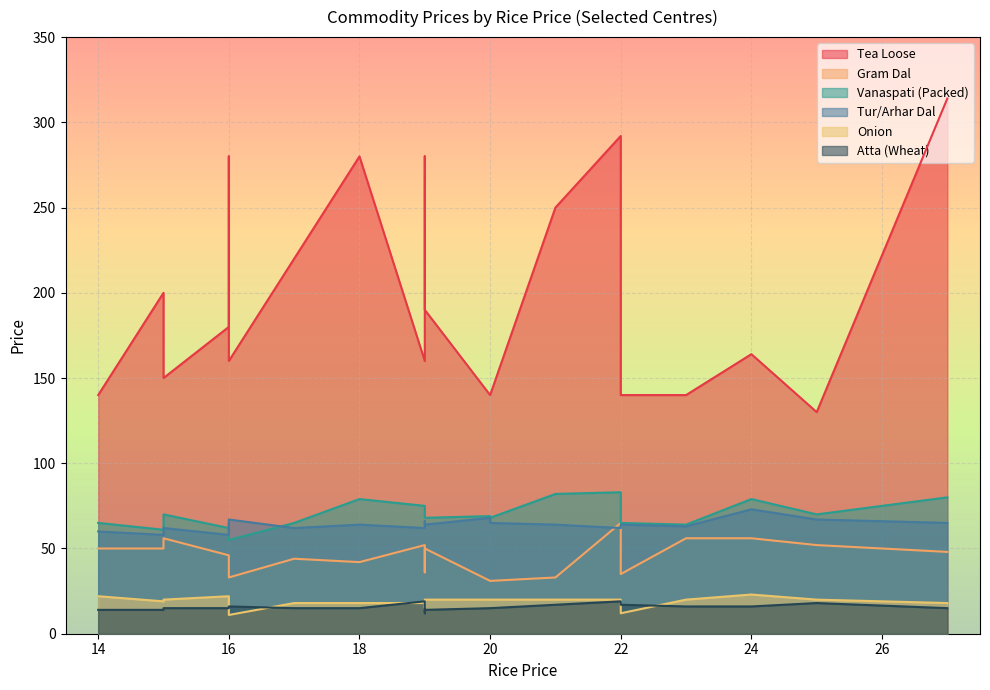

Is the value of Atta (Wheat) at 25 greater than the value of Tur/Arhar Dal at 16?

No